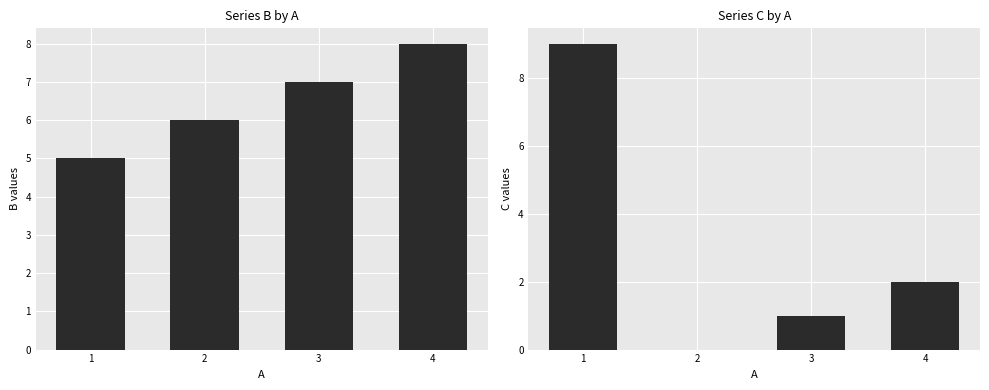

What are all the series names shown in the legend?

B, C